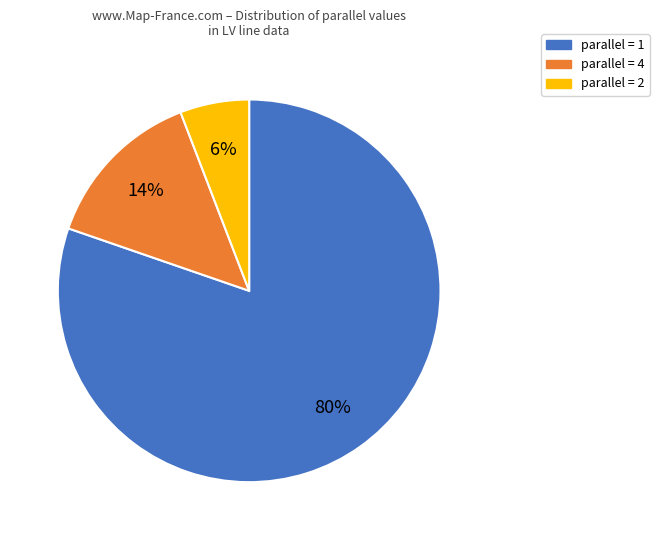

To the nearest percent, what is the difference between the largest and smallest slice percentages?

74%